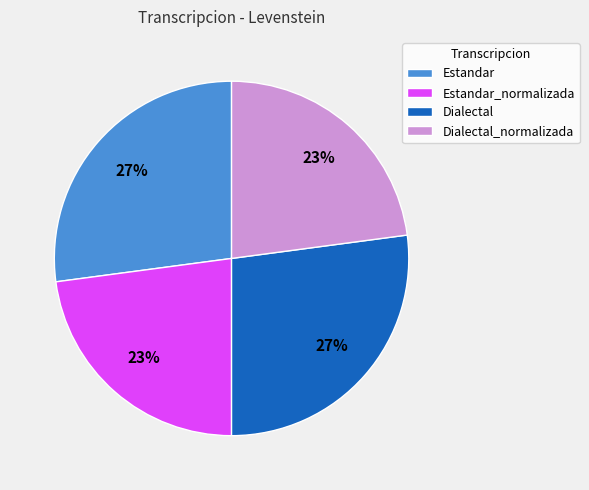

To the nearest percent, what is the average slice percentage?

25%